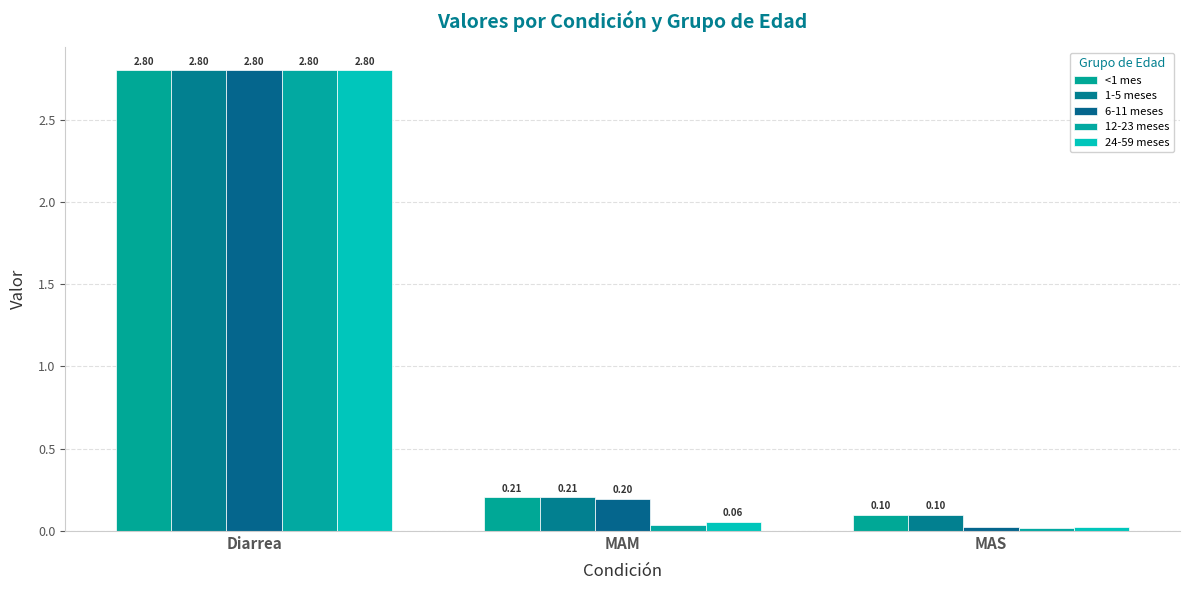

Reading left to right, extract all data points from this chart.

<1 mes: 2.8	0.2	0.1
1-5 meses: 2.8	0.2	0.1
6-11 meses: 2.8	0.2	0.0
12-23 meses: 2.8	0.0	0.0
24-59 meses: 2.8	0.1	0.0